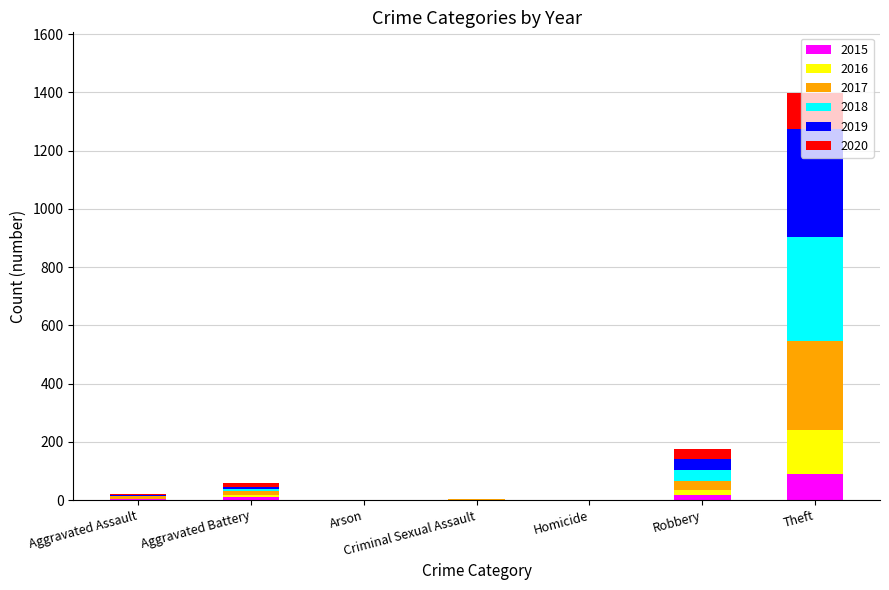

What are all the series names shown in the legend?

2015, 2016, 2017, 2018, 2019, 2020